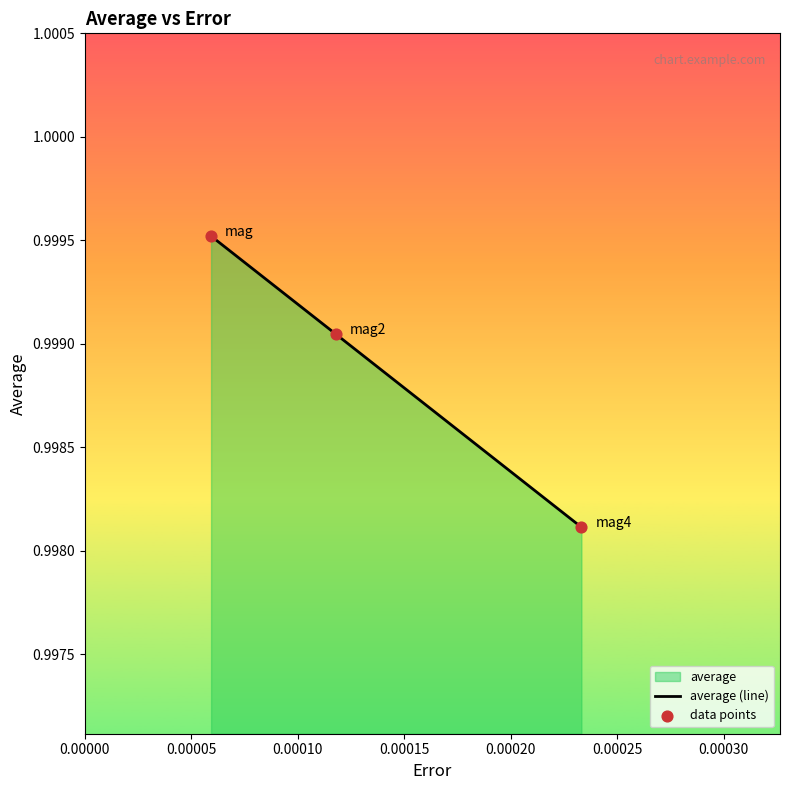

Which series contains the highest Y value?

average (line)